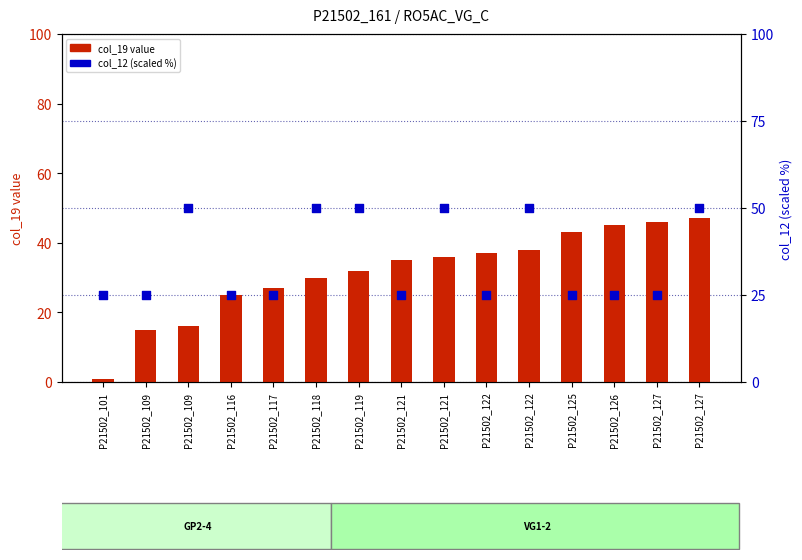

Which series contains the highest Y value?

col_12 (scaled)